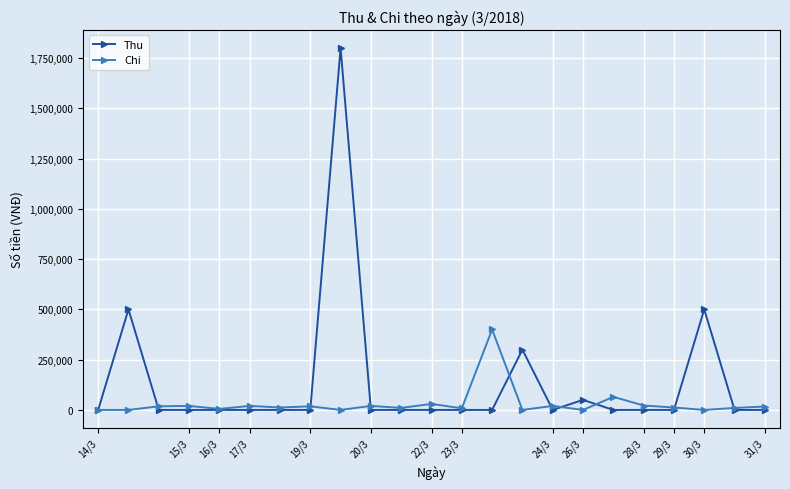

Which series has the largest total across all categories?

Thu